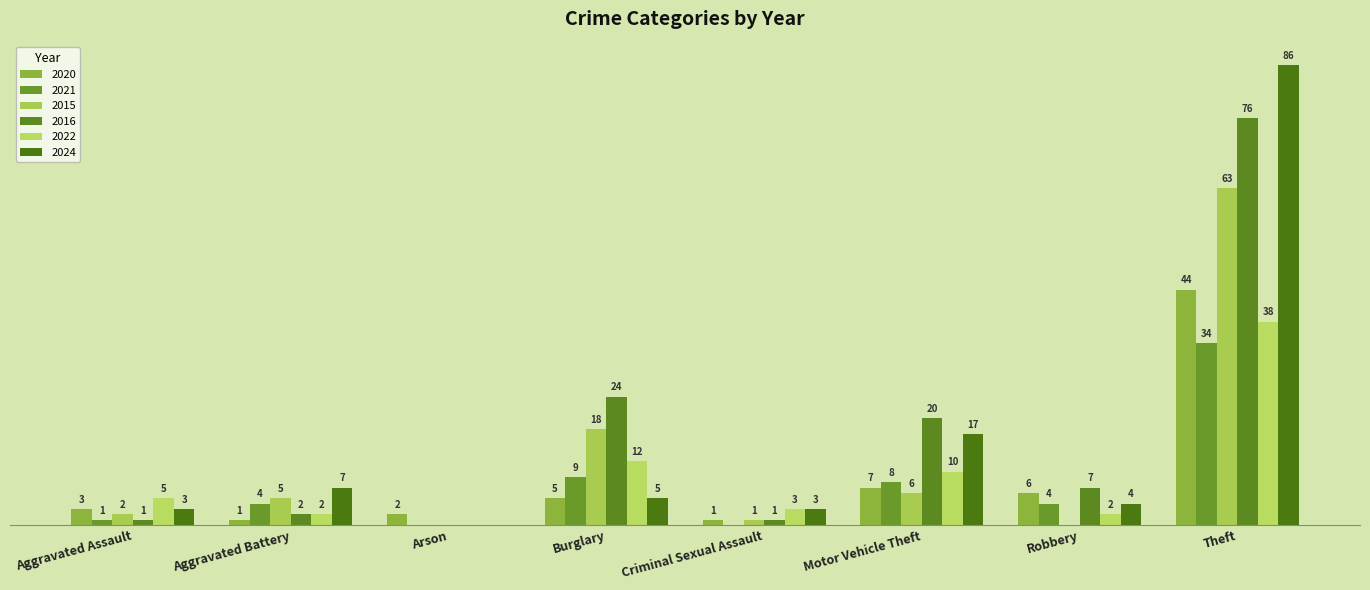

Are the bars horizontal?

No